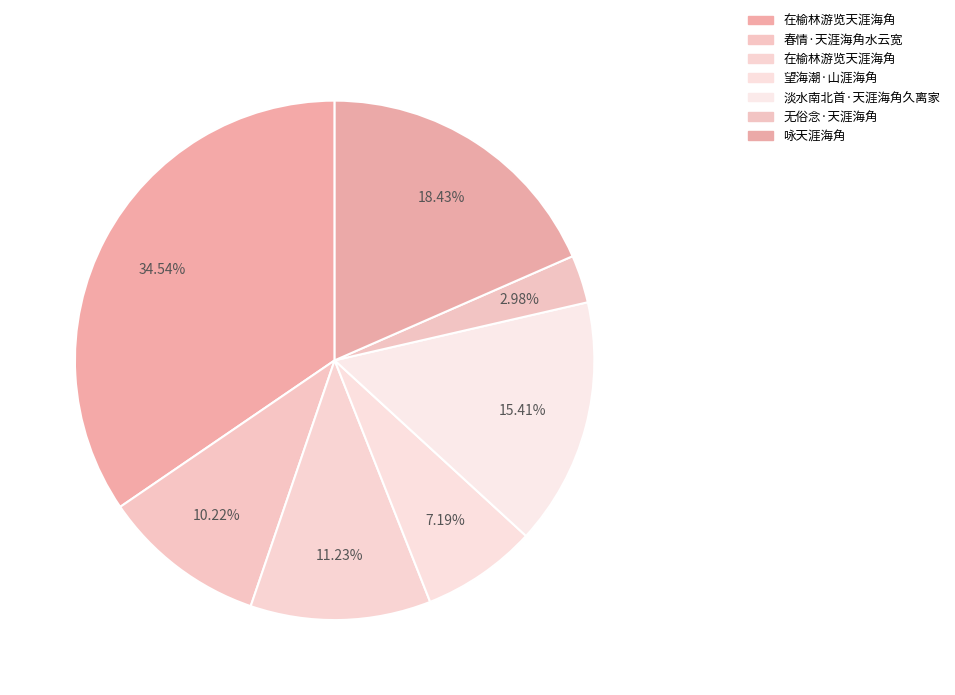

How many slices are in this pie chart?

7